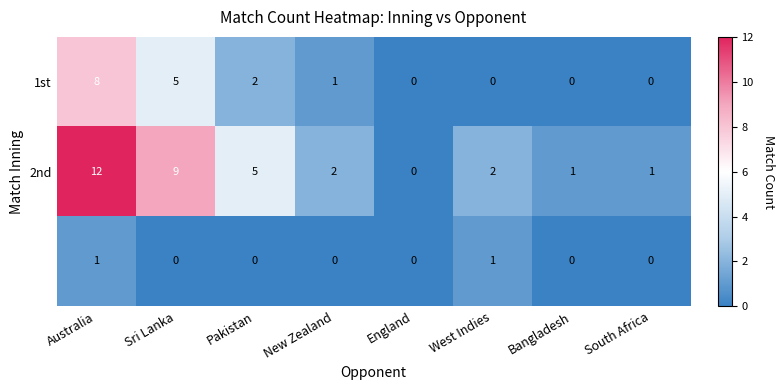

What is the spread (max minus min) of values at Sri Lanka?

9